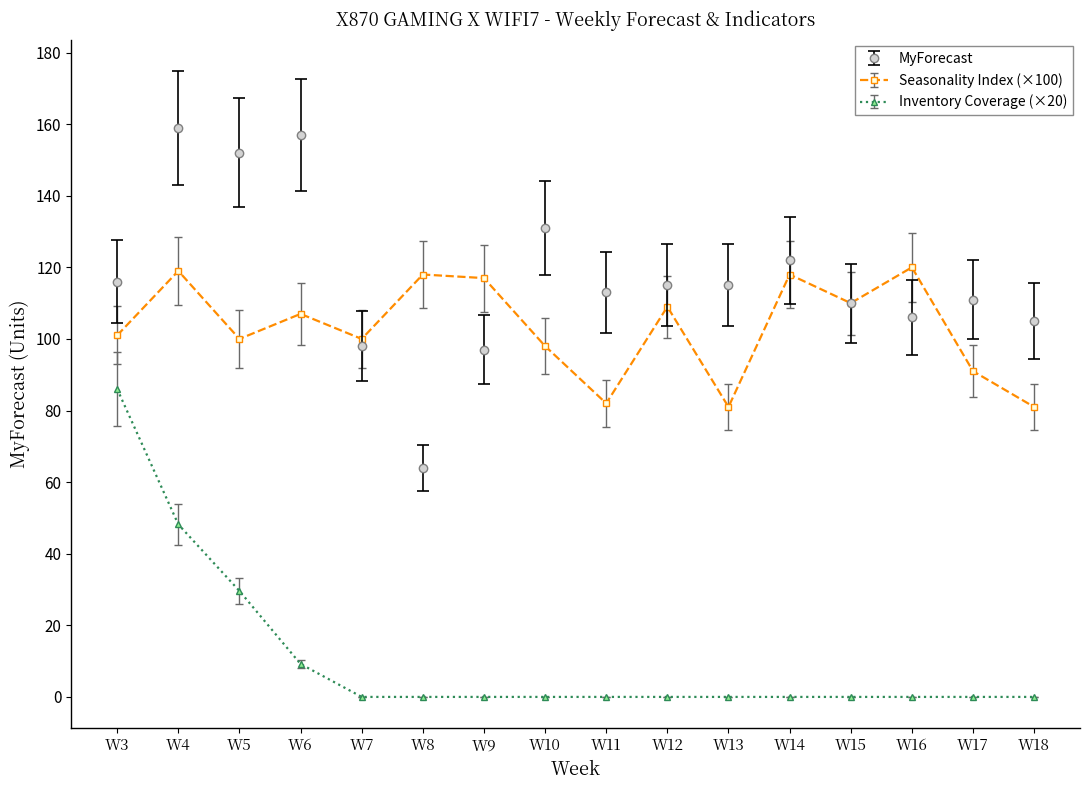

What is the value of the MyForecast point at the 10th from the left?

115.0